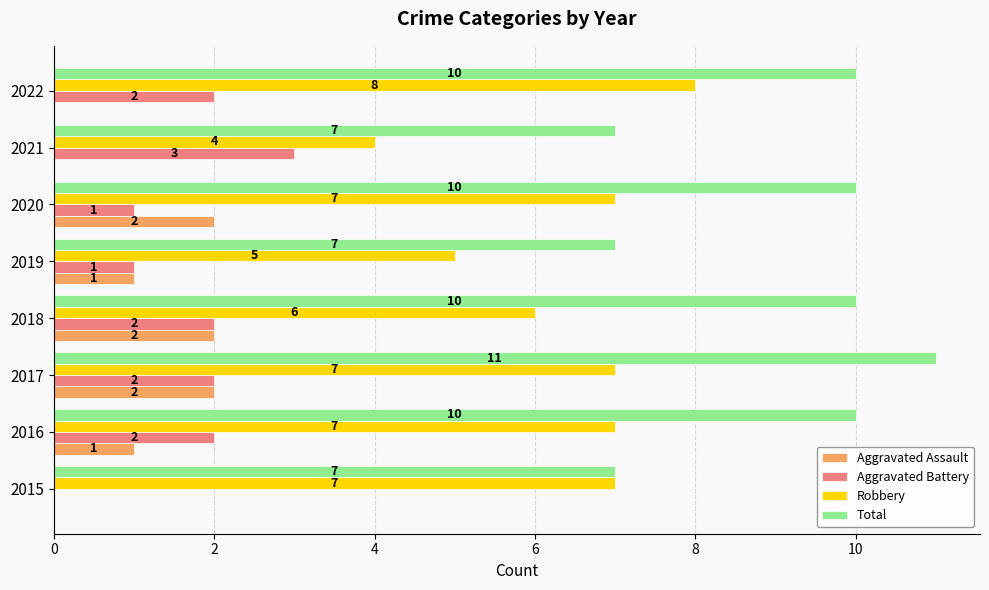

At which category is the sum across all series the highest?

2017